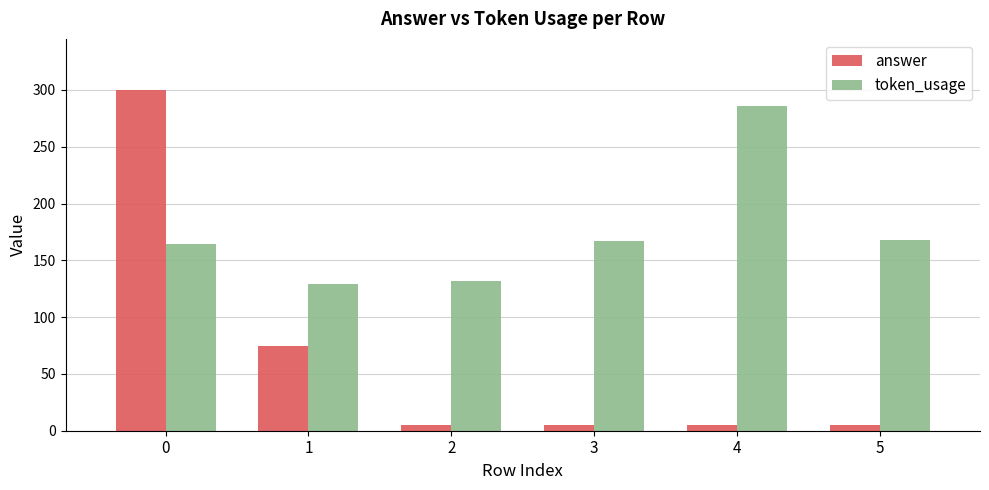

How many data points does each series have?

6